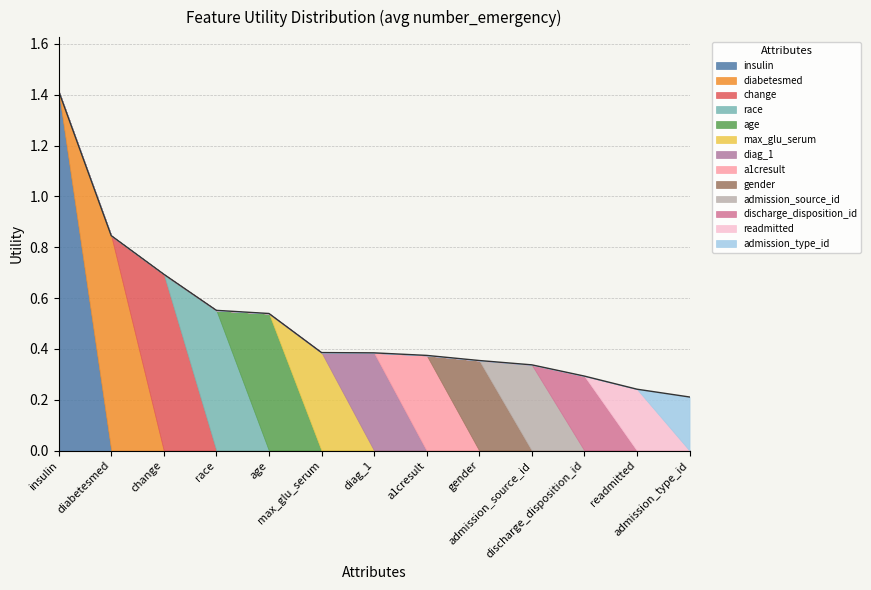

What is the value of the 5th point from the left?

0.5